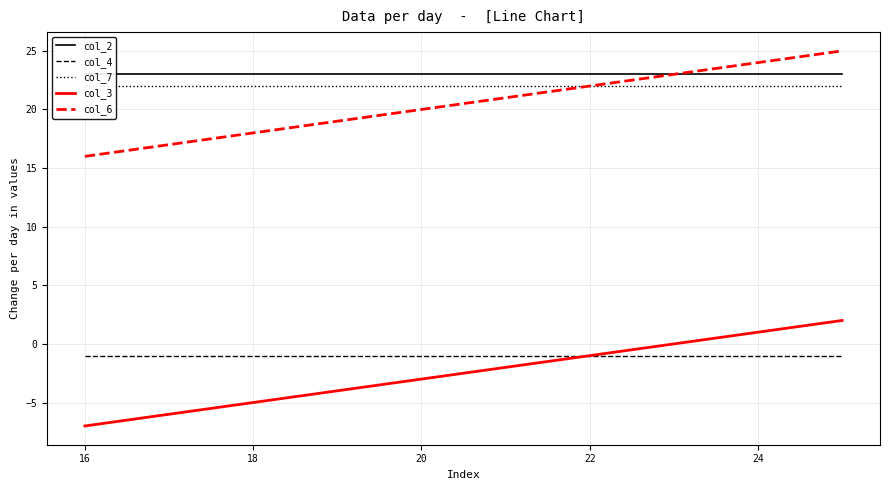

The col_6 series shows 16 at 16. True or false?

True